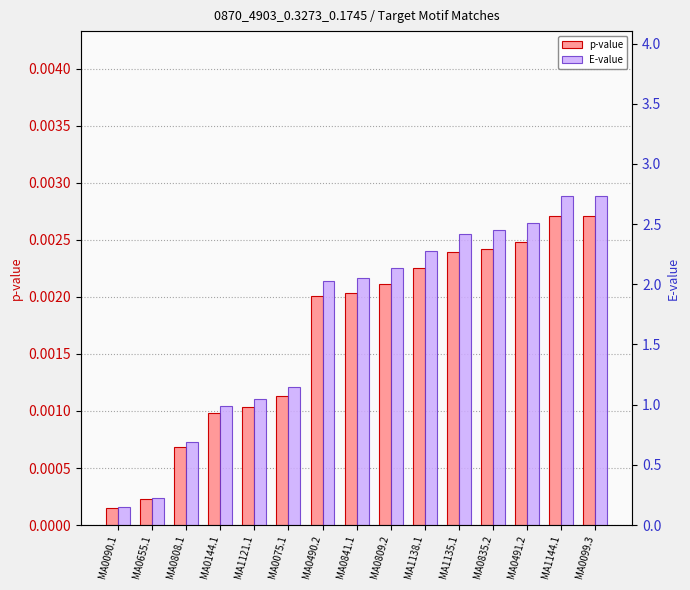

At how many categories does at least one series exceed 2?

9